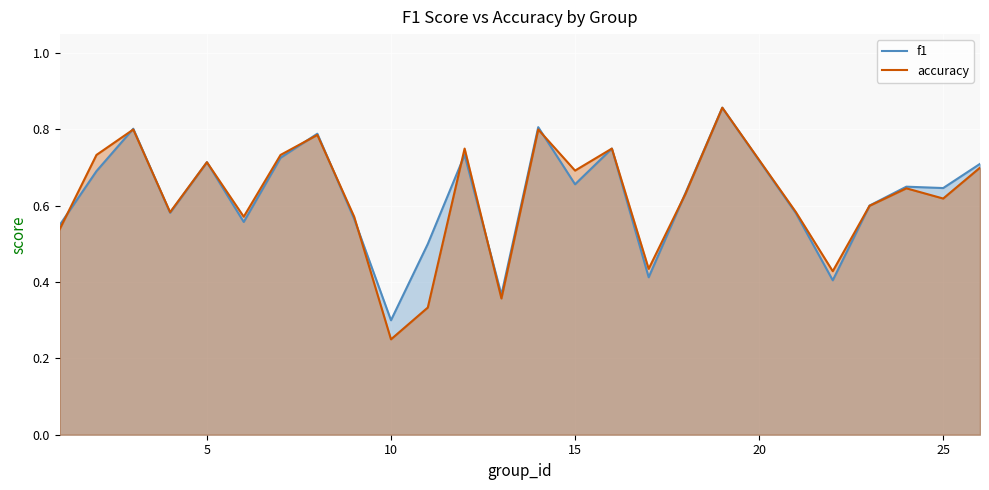

What is the lowest value of the f1 series?

0.3